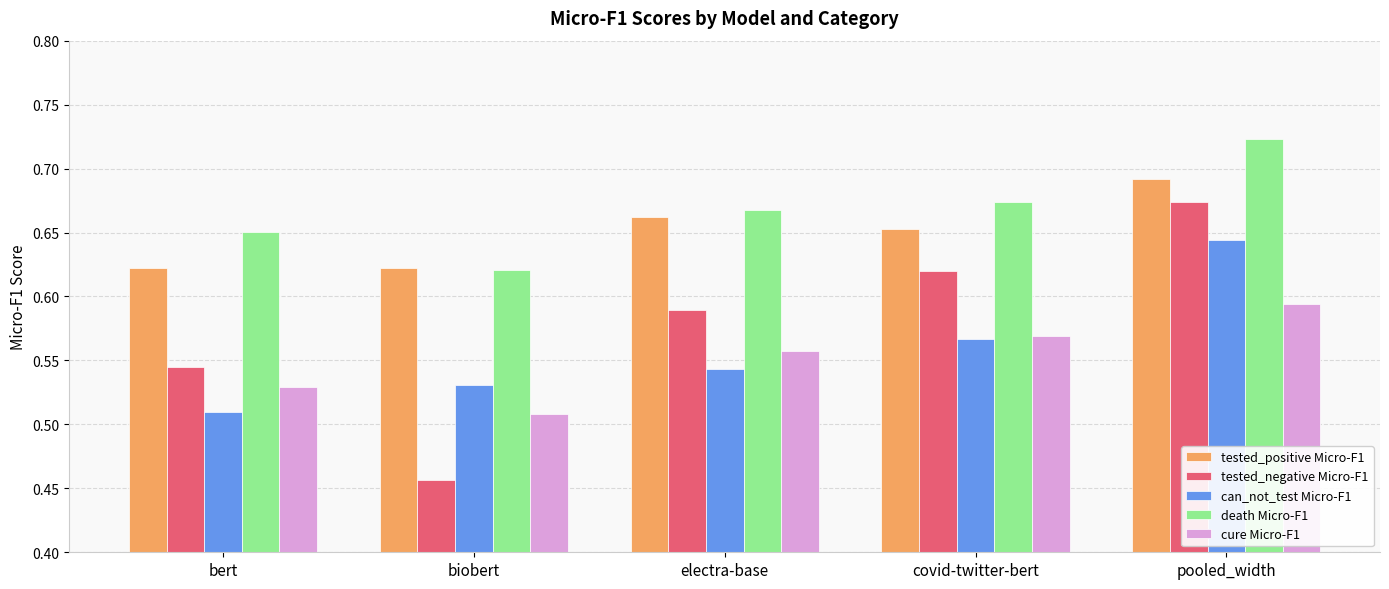

At how many categories does at least one series exceed 0?

5